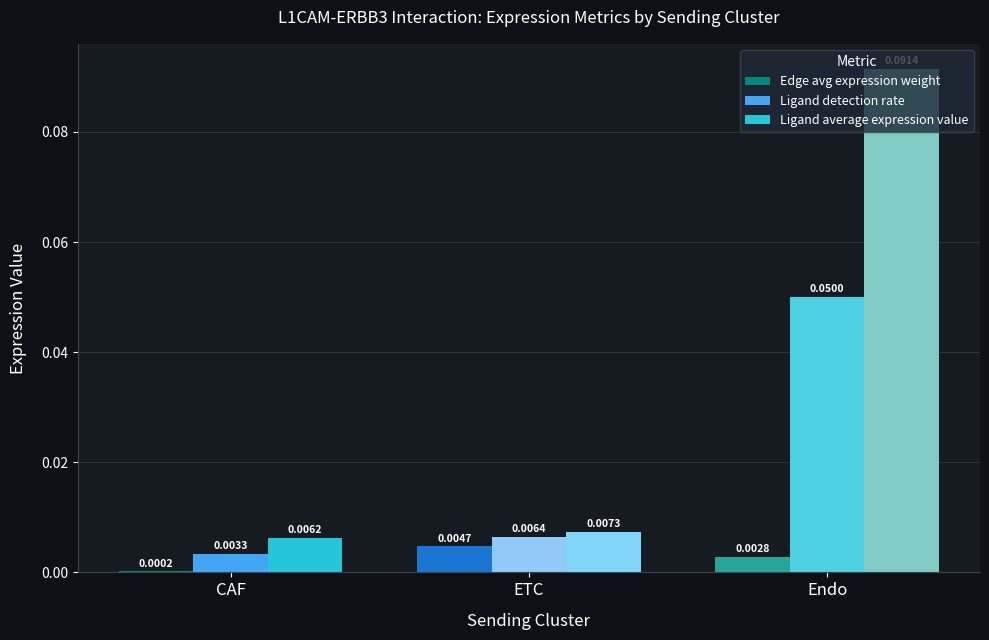

Which label corresponds to the largest value in the chart?

Endo